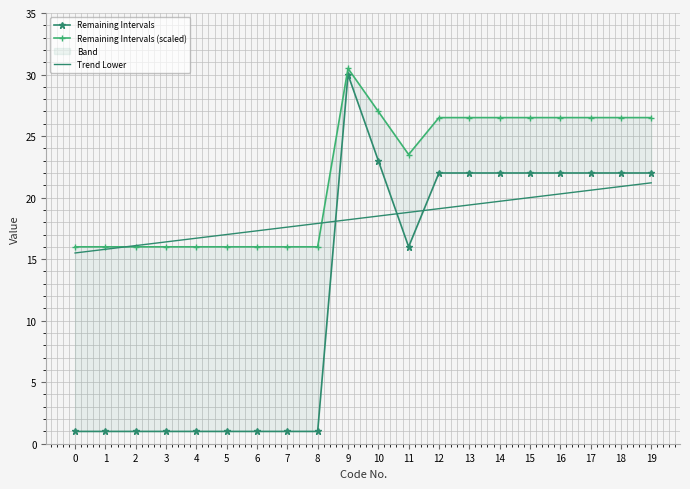

What is the approximate value of Trend Lower at 7?

17.6